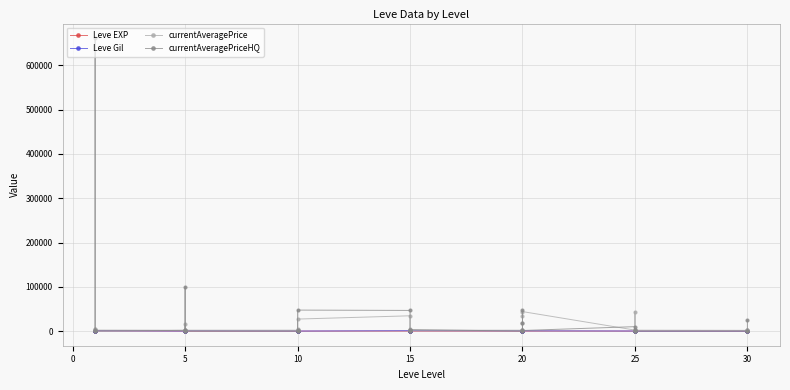

How many times do Leve EXP and Leve Gil cross each other?

4